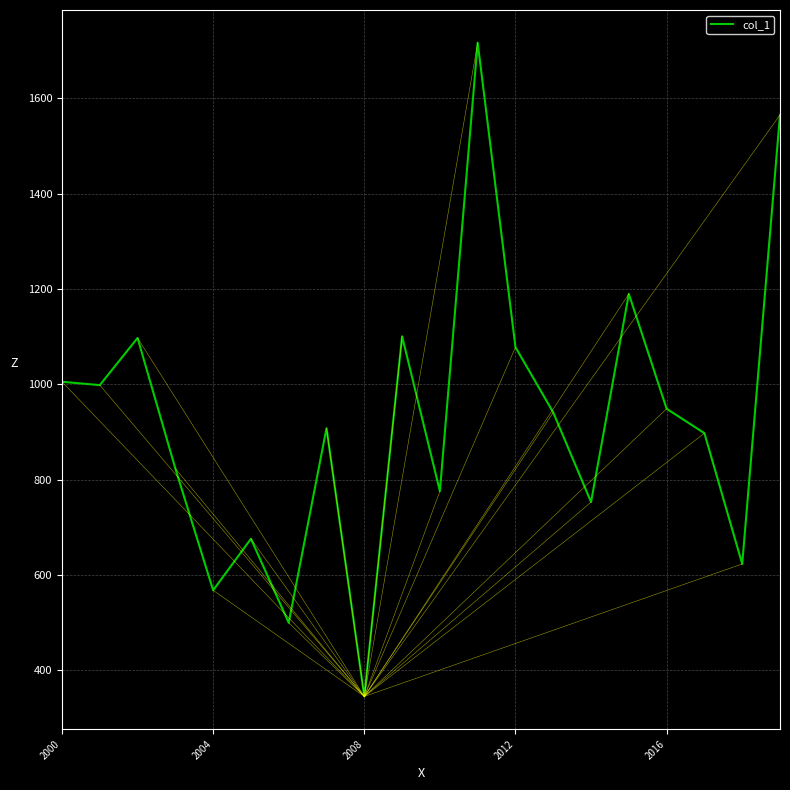

What is the minimum value shown in the chart?

344.7